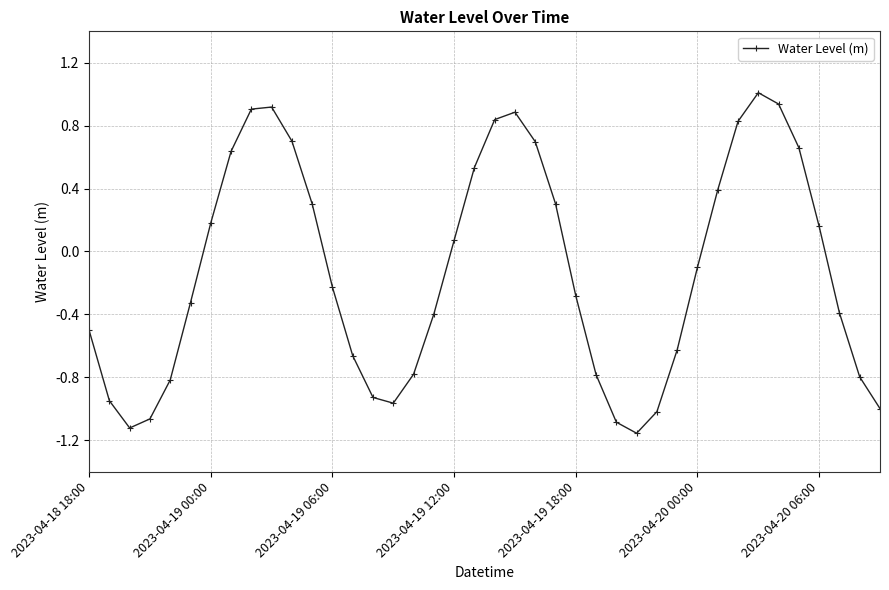

What is the difference between the second highest and minimum values?

2.1